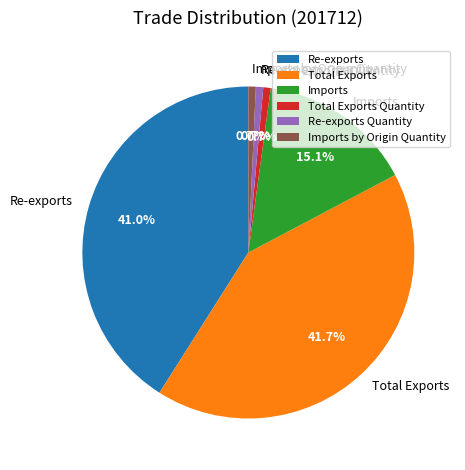

Is Re-exports the majority of the pie?

No